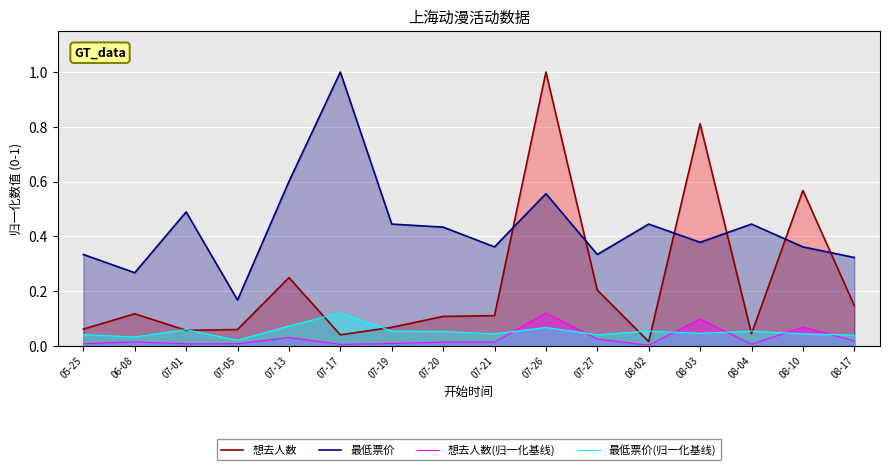

How many interior local peaks does the 最低票价(归一化基线) series have?

5